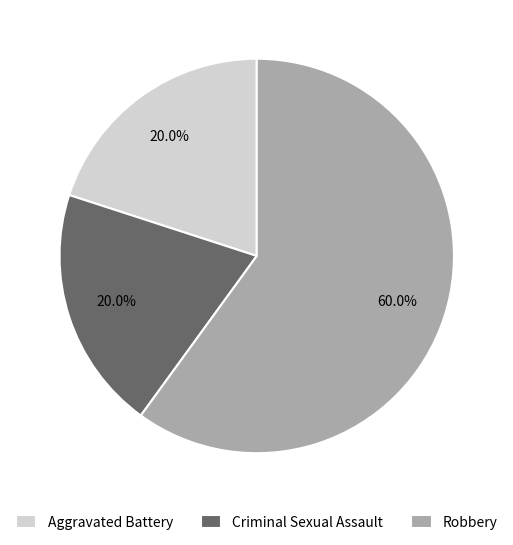

Is it true that Robbery is 60% of the pie?

True